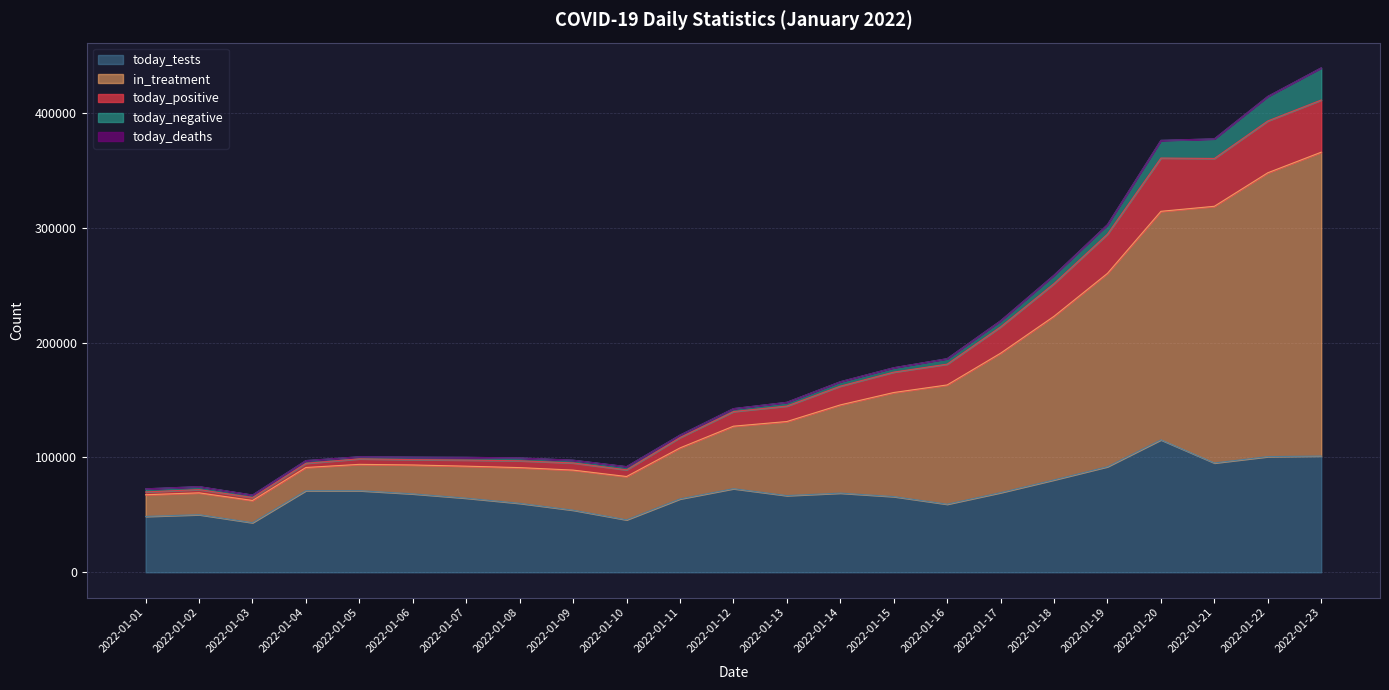

Which series has the largest total across all categories?

in_treatment